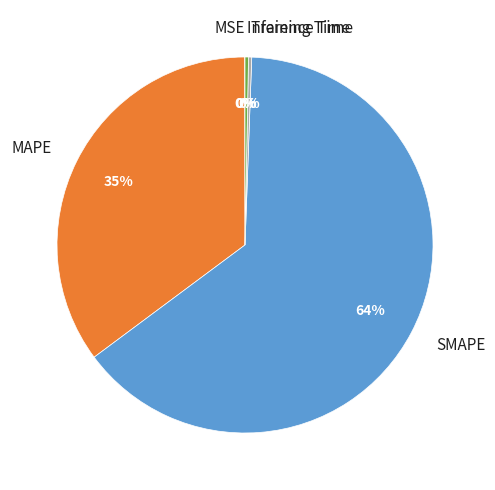

The Inference Time slice represents 0% of the pie. True or false?

True